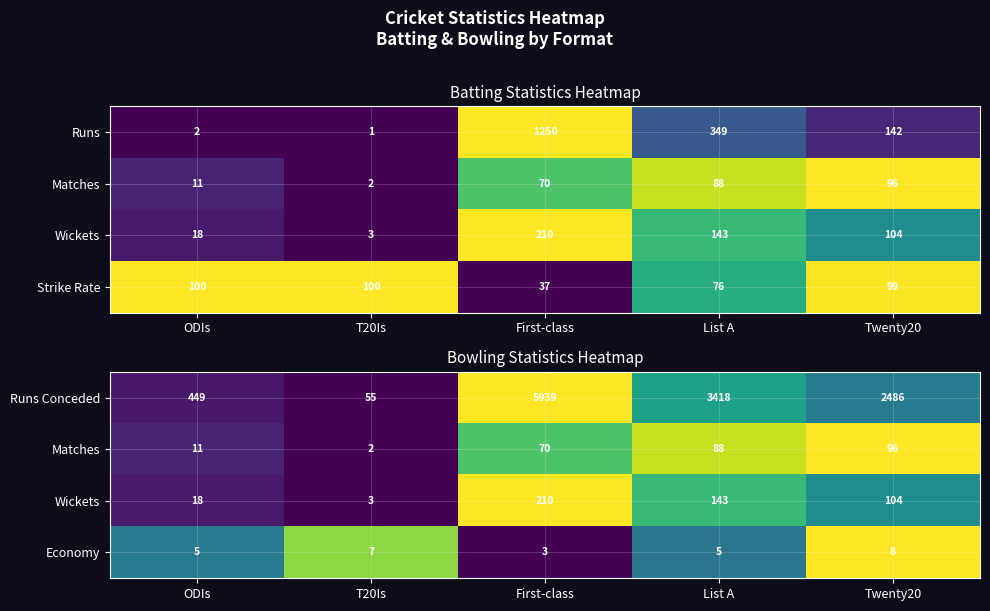

Is it true that Runs Conceded equals 449 at ODIs?

True